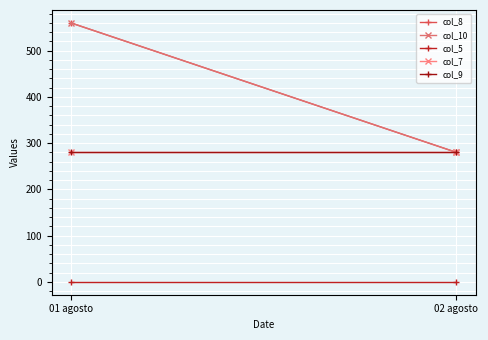

True or false: col_8 has a value of 186 at 02 agosto.

False